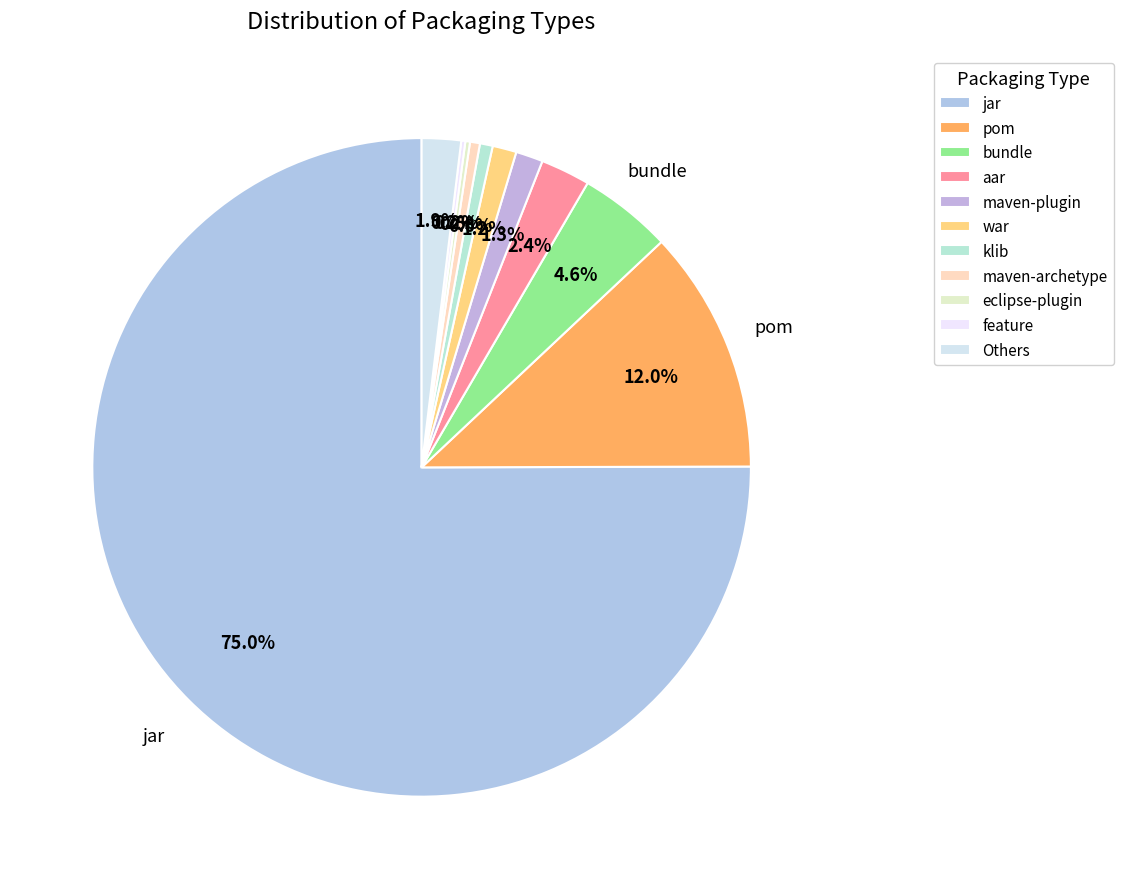

Do Others and feature together represent more than half of the pie?

No